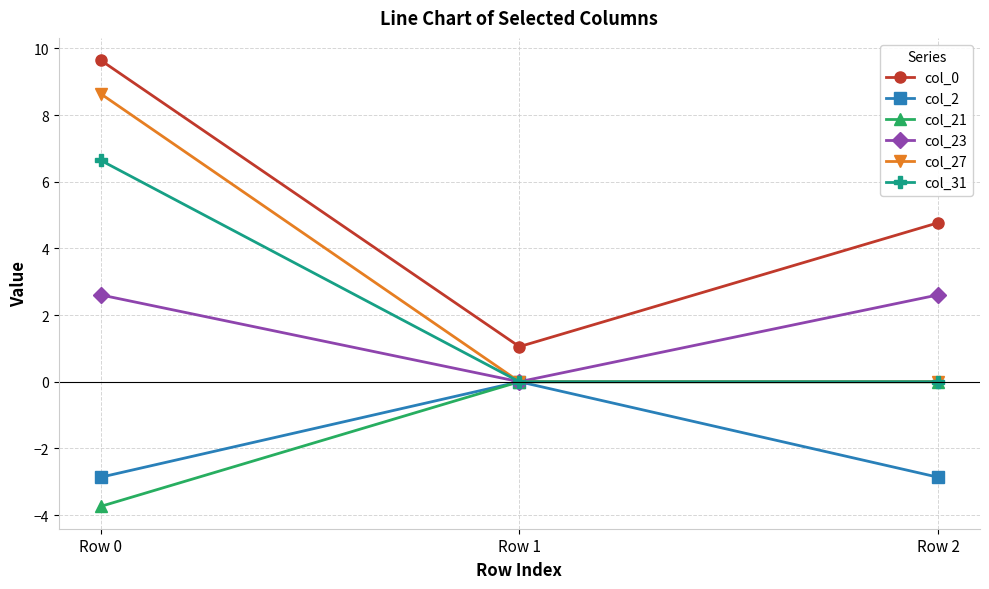

How many col_21 values are between -3 and 0?

2